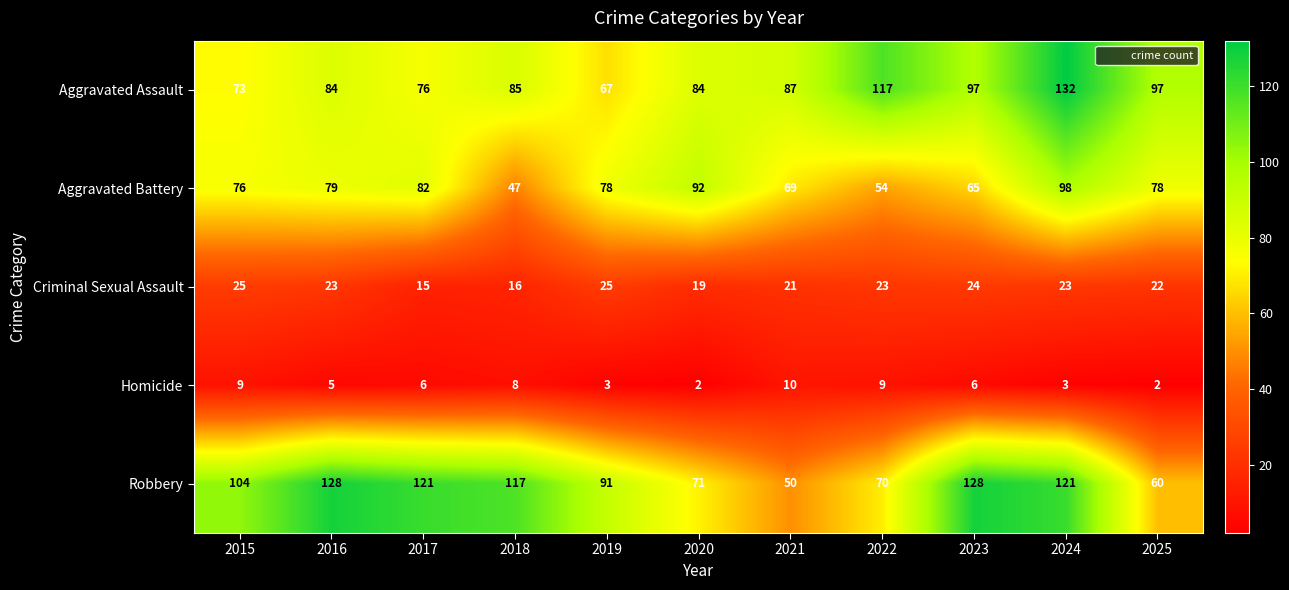

What is the sum of the Aggravated Battery values at 2020 and 2023?

157